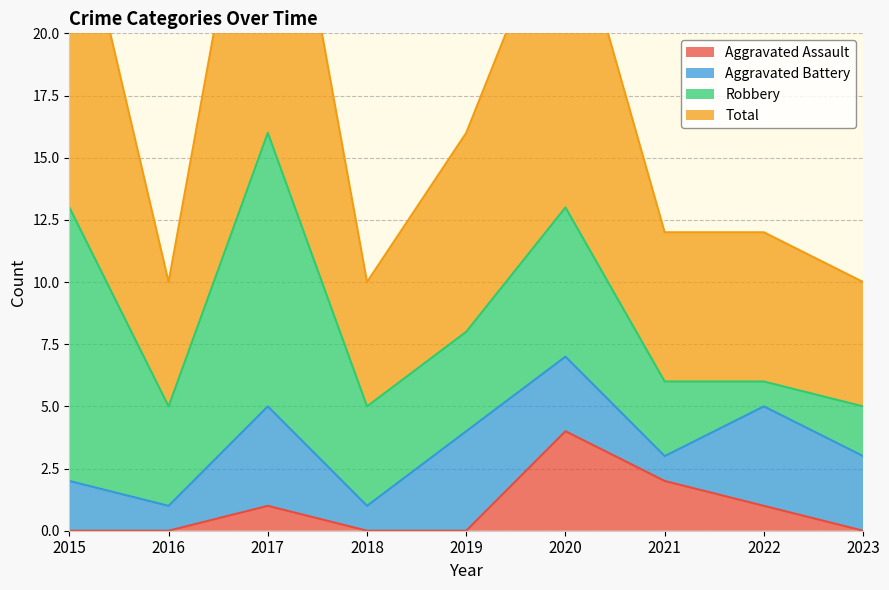

Which series has the largest total across all categories?

Total